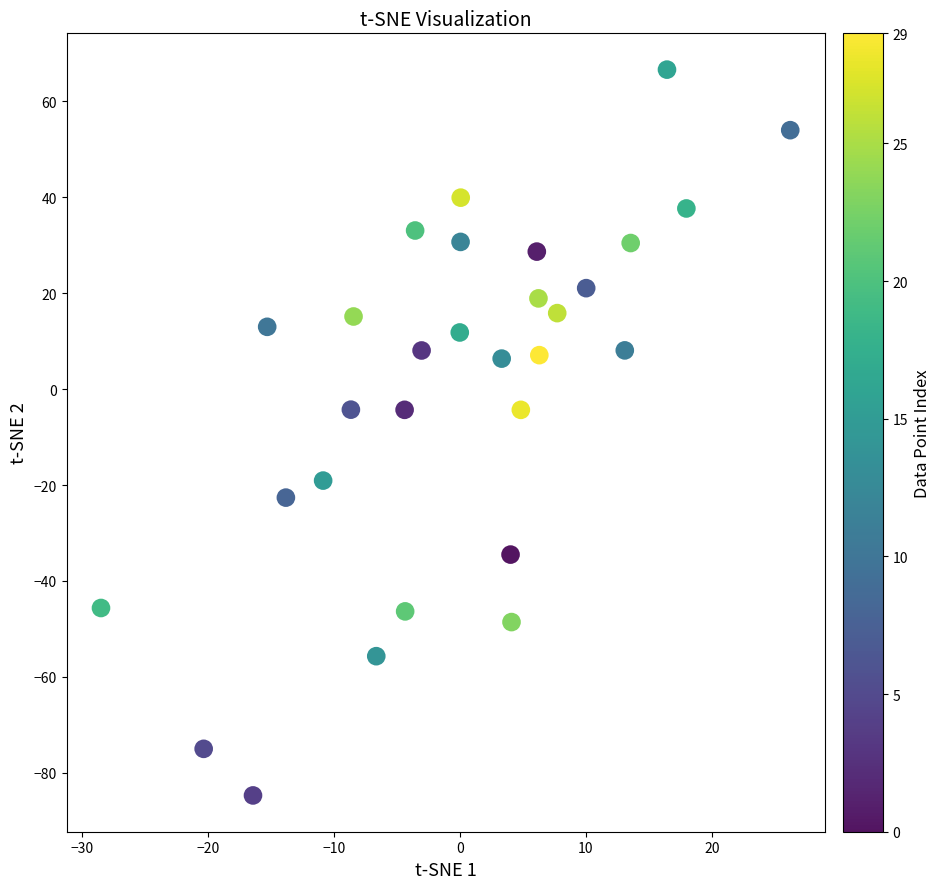

What is the range of X values (max minus min)?

54.8